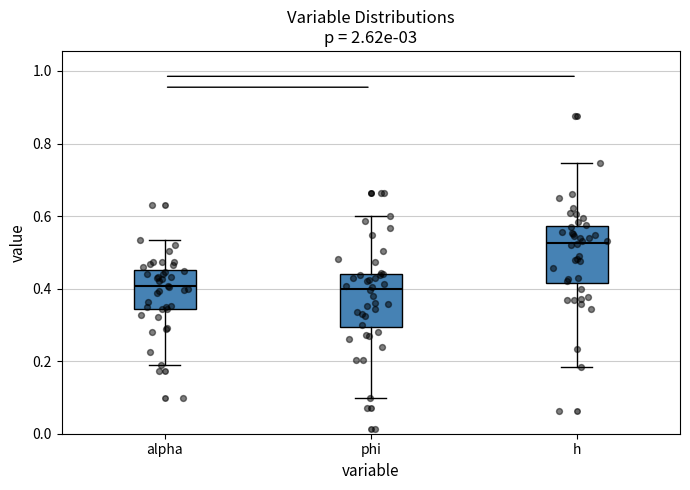

Reading left to right, transcribe this box plot: for each box, give where its median line is, the range the box spans, and where its two whiskers end, as read against the y-axis. The values are not printed on the chart, so give them approximately, as read against the axis.

alpha: median 0.40, box 0.34 to 0.46, whiskers 0.20 to 0.54
phi: median 0.40, box 0.30 to 0.44, whiskers 0.10 to 0.60
h: median 0.52, box 0.42 to 0.58, whiskers 0.18 to 0.74